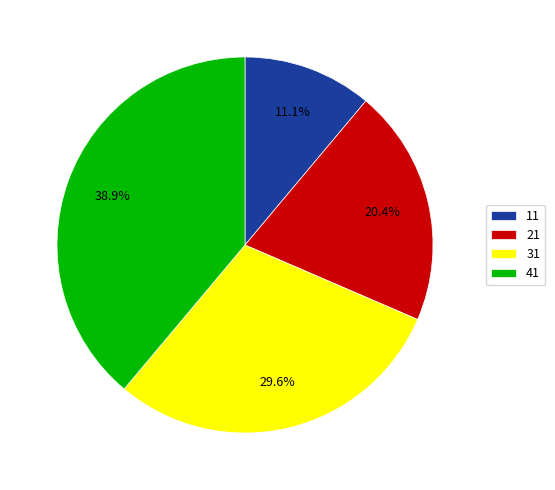

What is the total percentage of 11 and 31?

40.7%